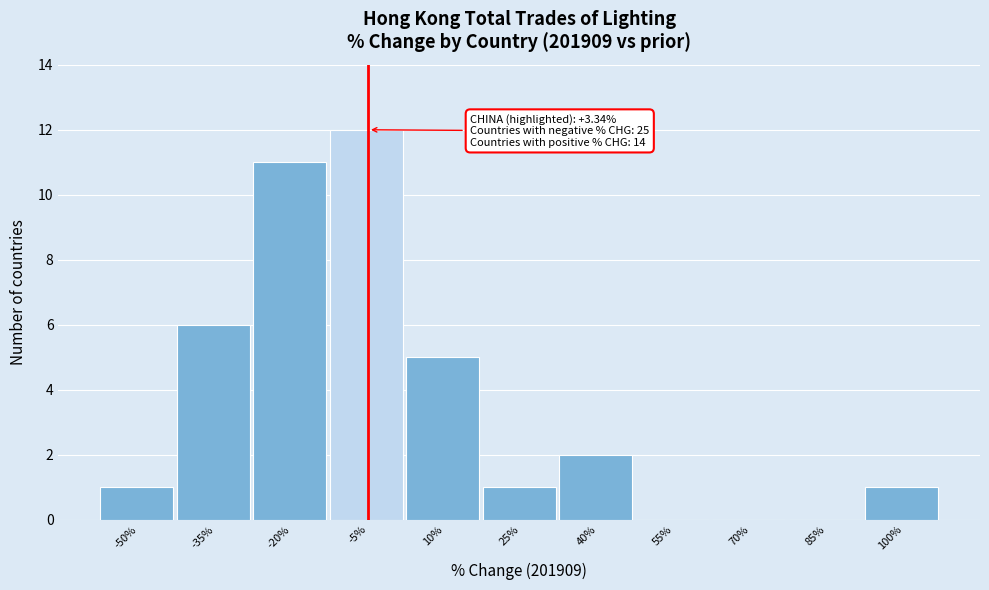

Reading right to left, extract all data points from this chart.

100%=1	85%=0	70%=0	55%=0	40%=2	25%=1	10%=5	-5%=12	-20%=11	-35%=6	-50%=1